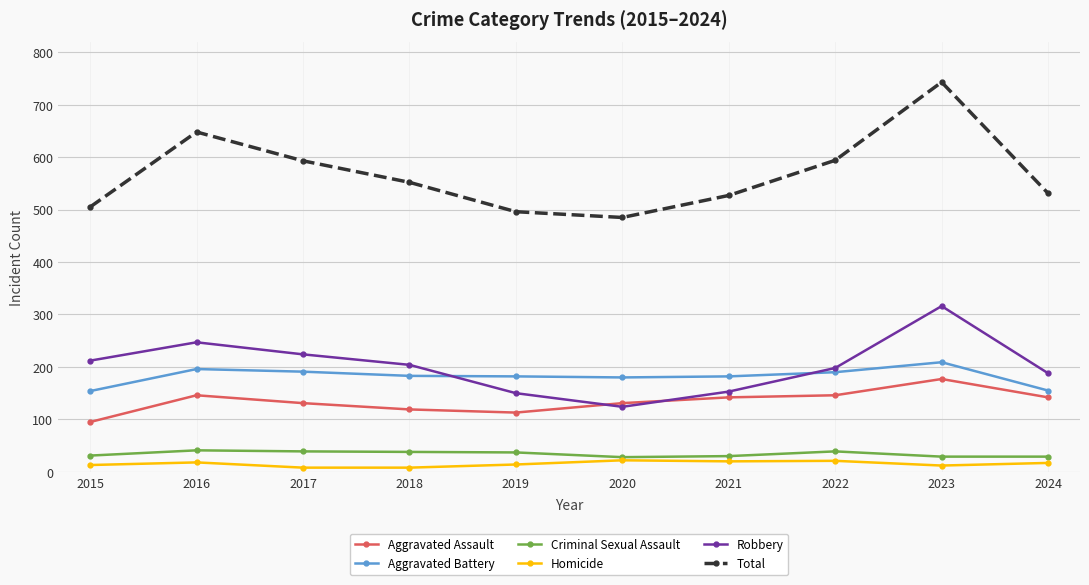

In Aggravated Battery, how many points are lower than both neighbors (excluding endpoints)?

1